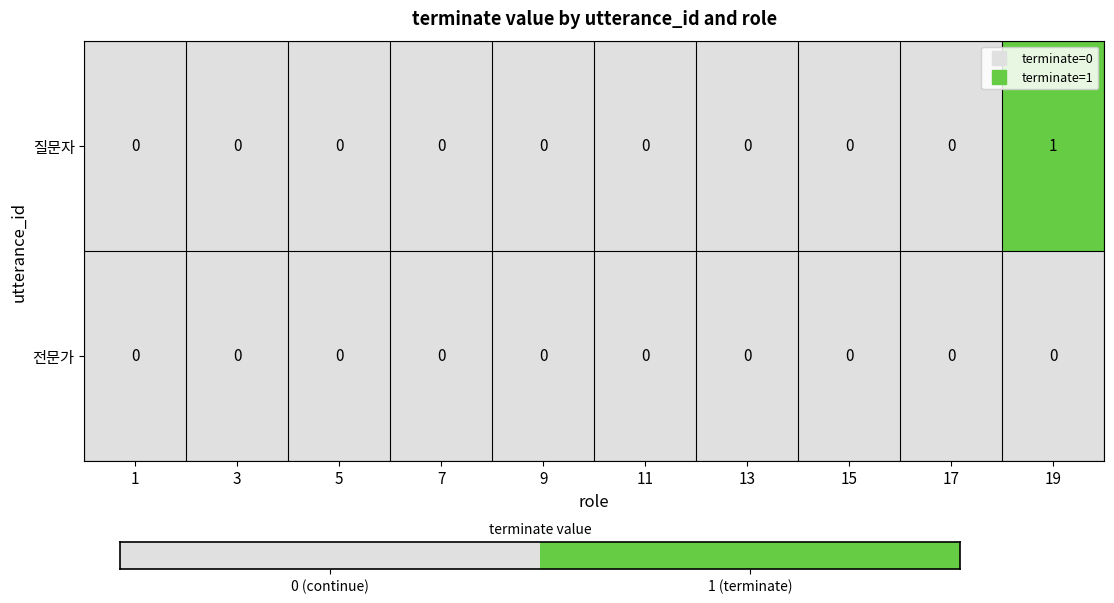

At which label does 질문자 reach its peak?

19